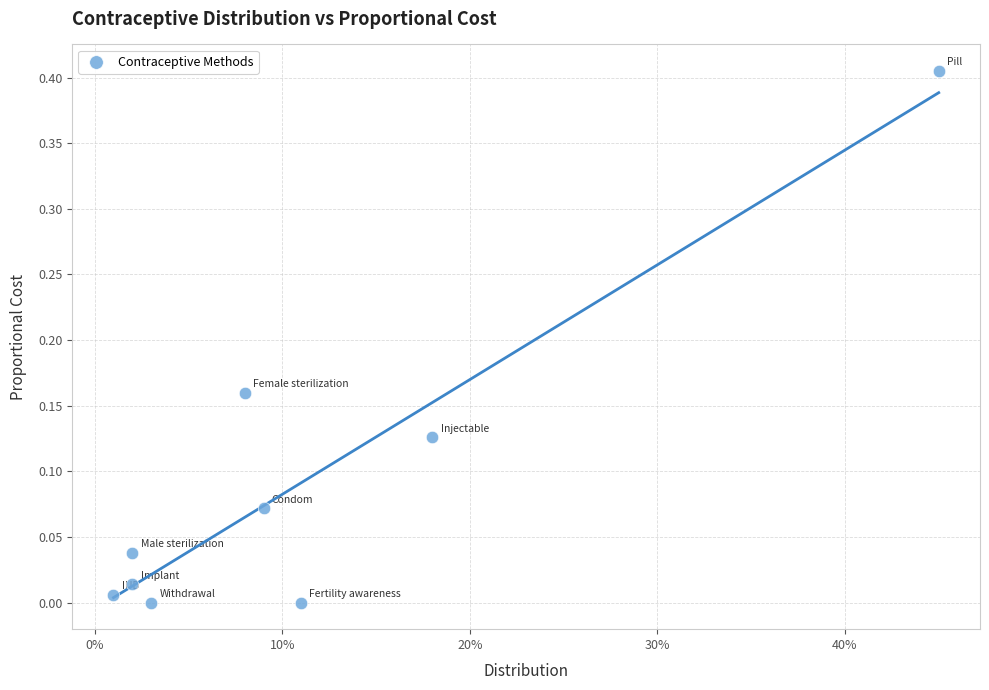

How many data points are displayed?

9